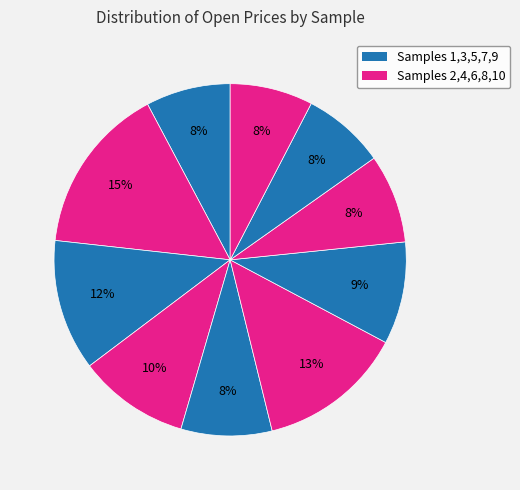

How many segments does this pie chart have?

10